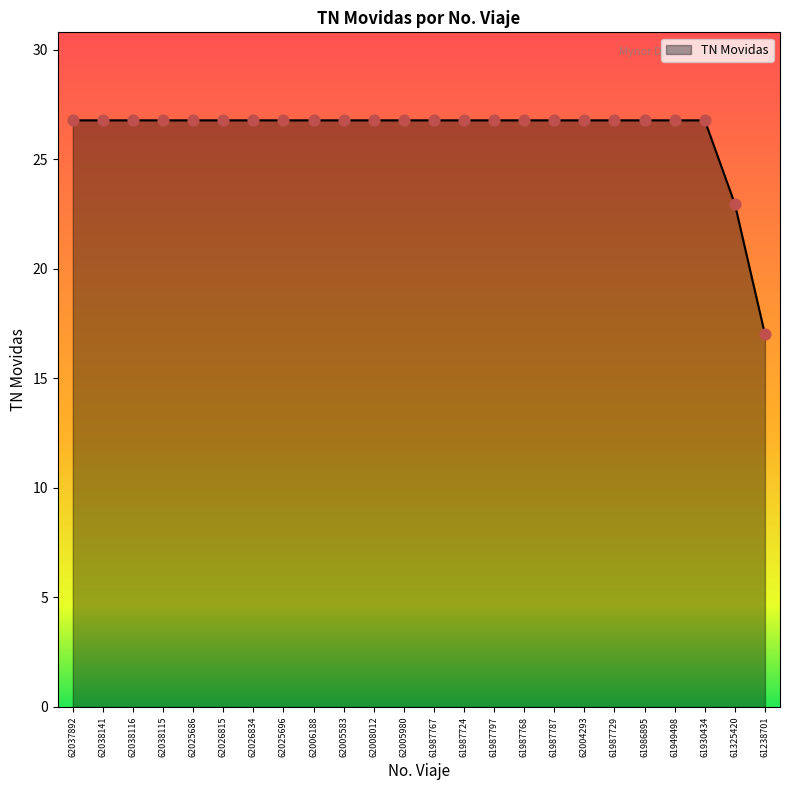

Approximately how many times larger is the value at 61987724 compared to 61325420?

1.2